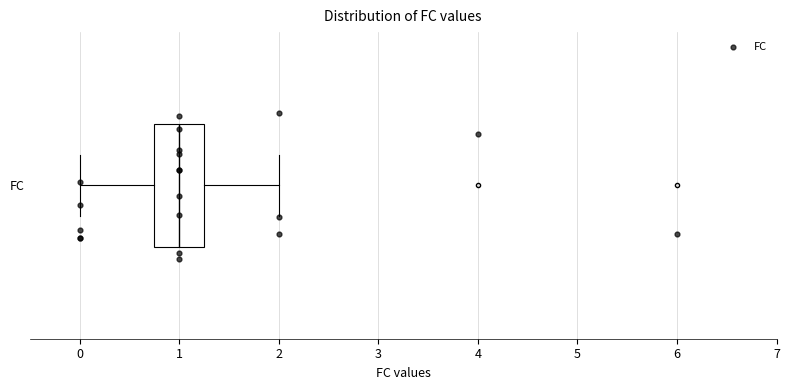

Where is the right edge of the box for FC on the x-axis? The values are not printed on the chart, so give them approximately, as read against the axis.

1.3